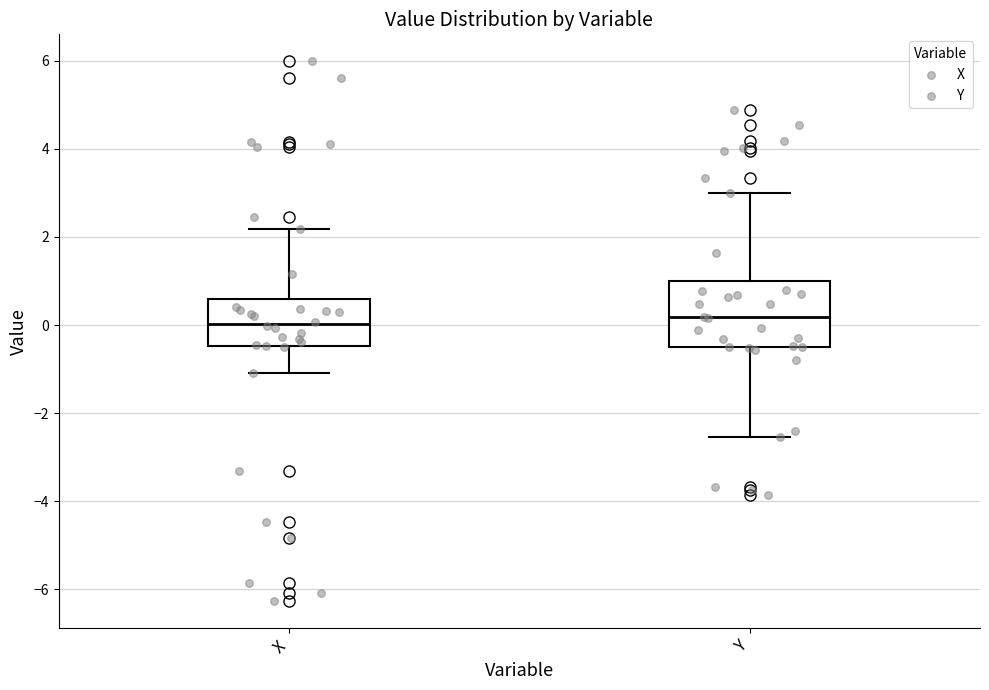

Where does the lower whisker of the box for X end on the y-axis? The values are not printed on the chart, so give them approximately, as read against the axis.

-1.0